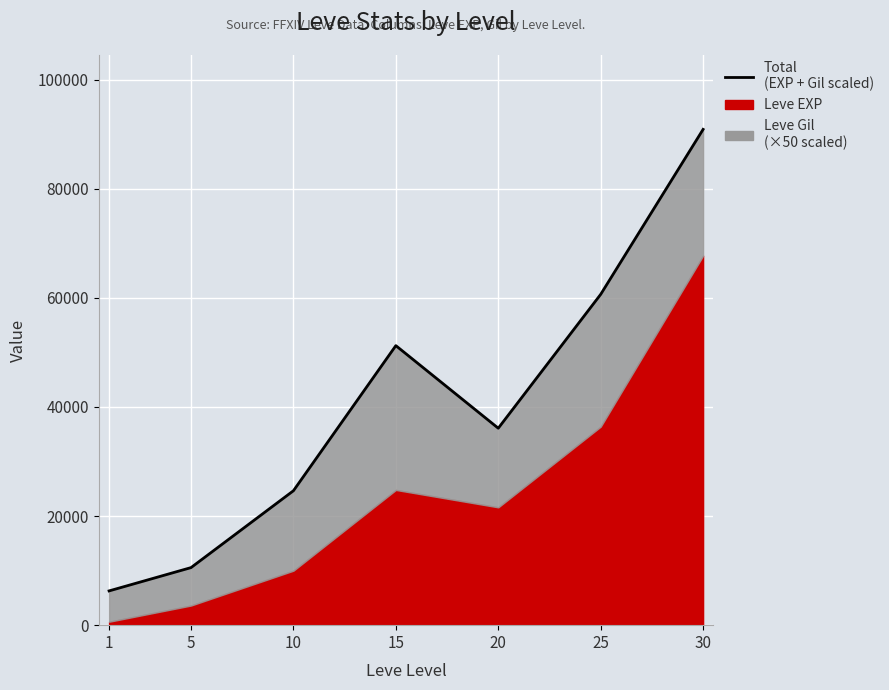

Between 1 and 10, which is larger?

10